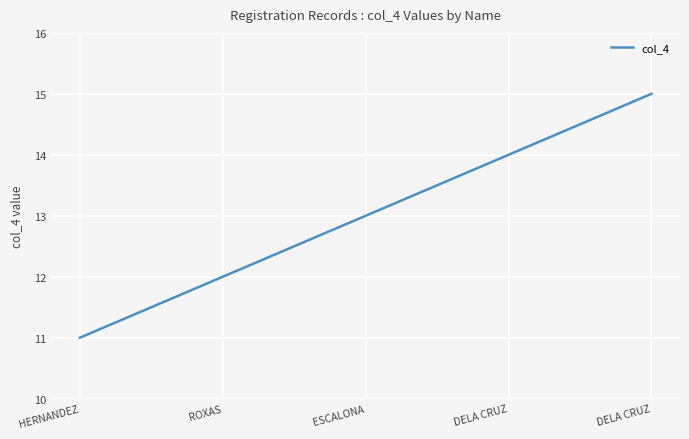

How many distinct data groups are displayed?

1